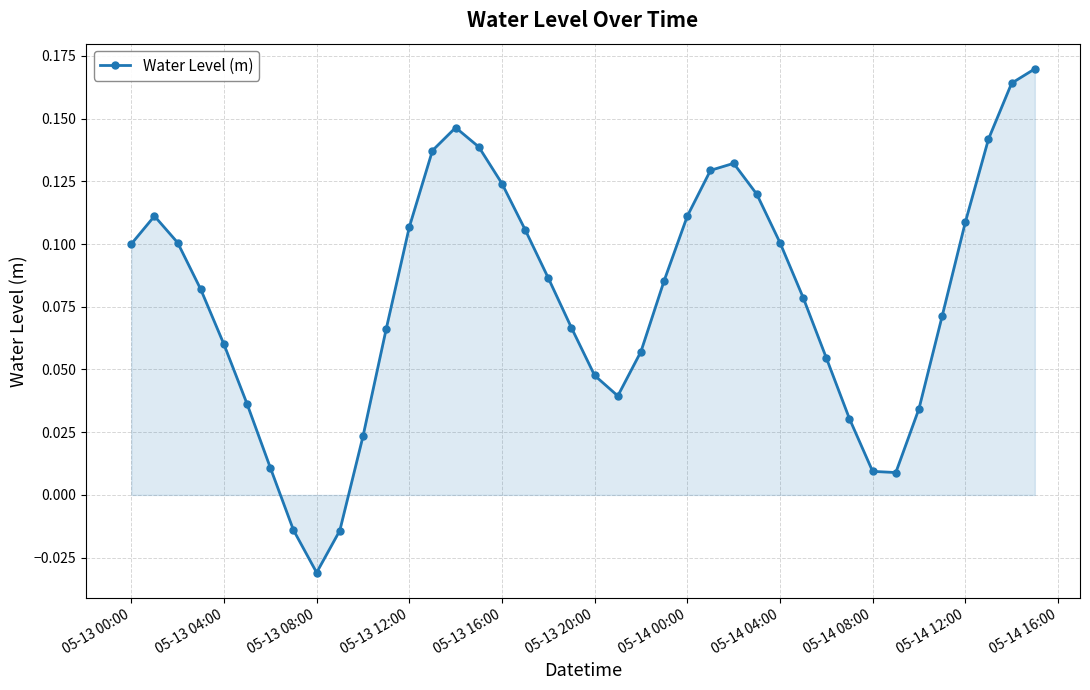

How many points are higher than both their immediate neighbors (excluding endpoints)?

3